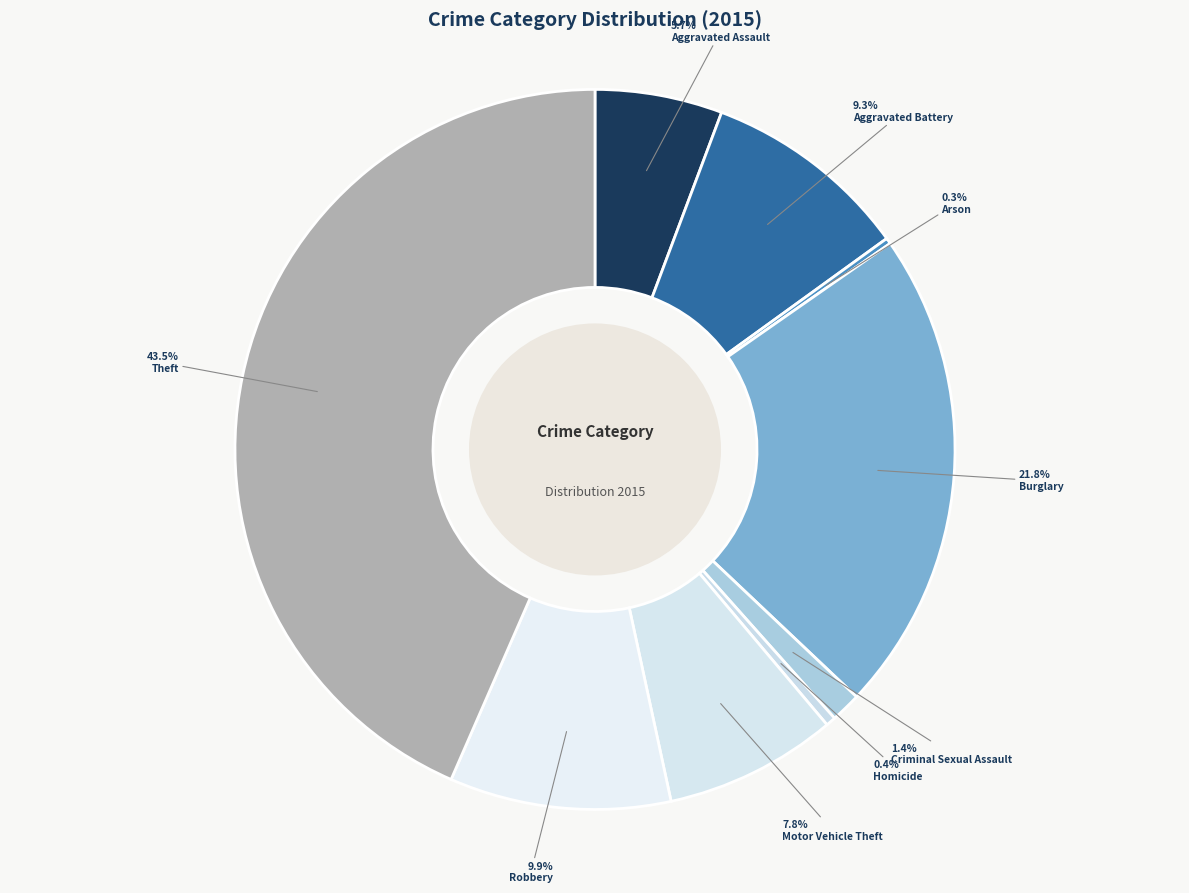

What percentage is NOT represented by Motor Vehicle Theft?

92.2%